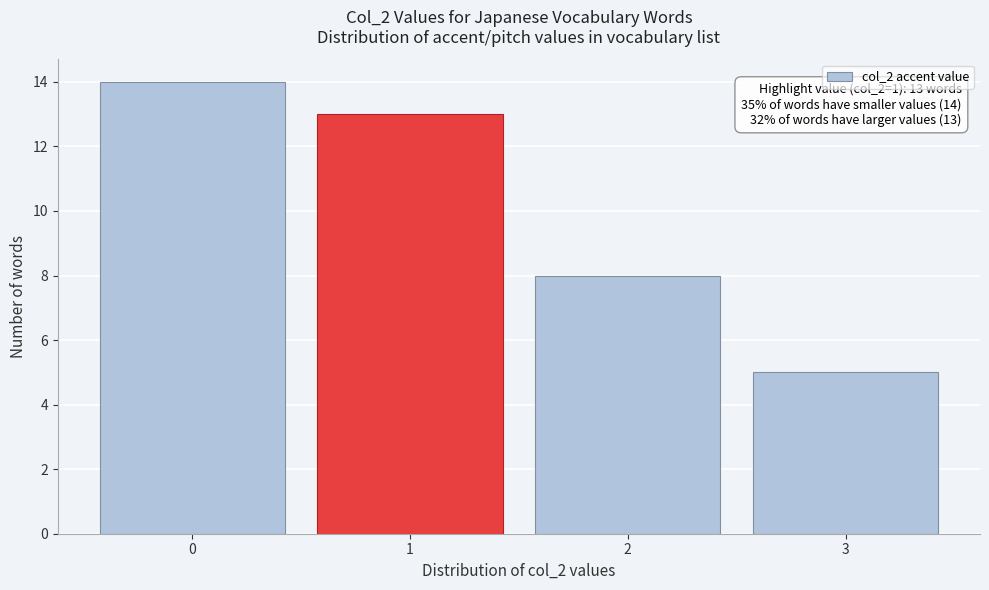

Which range on the x-axis has the tallest bar?

-0.5 to 0.5